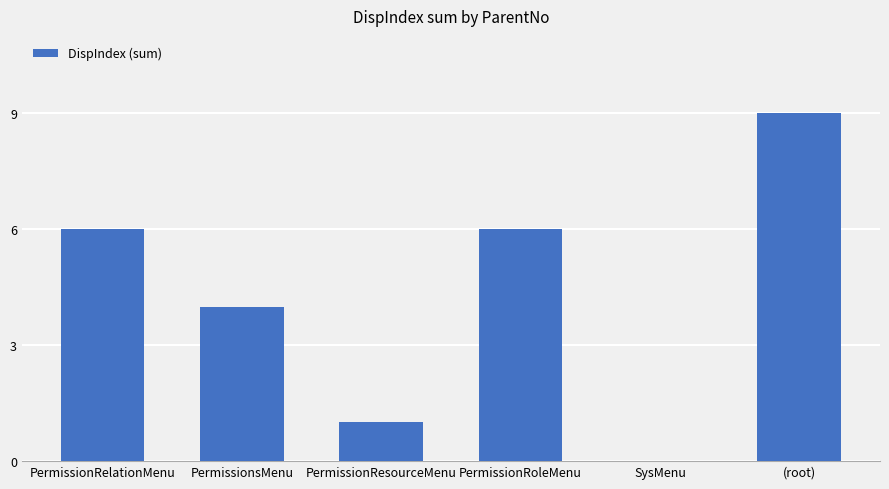

The value at PermissionsMenu is 6. True or false?

False